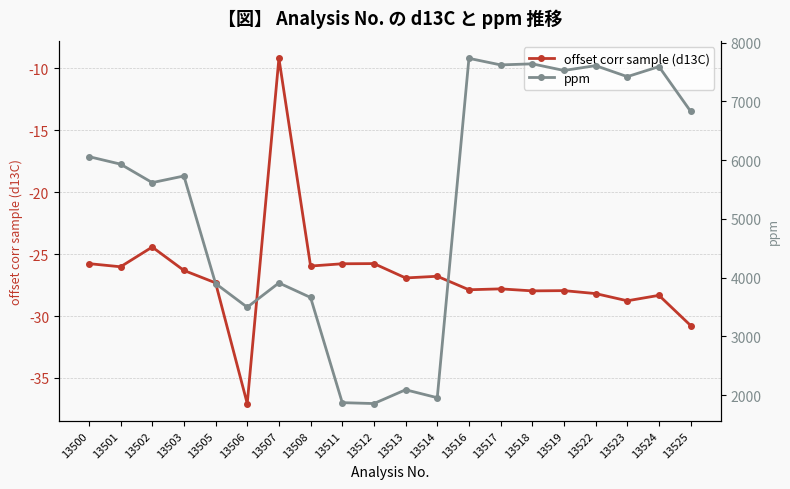

Which label corresponds to the largest value in the chart?

13516